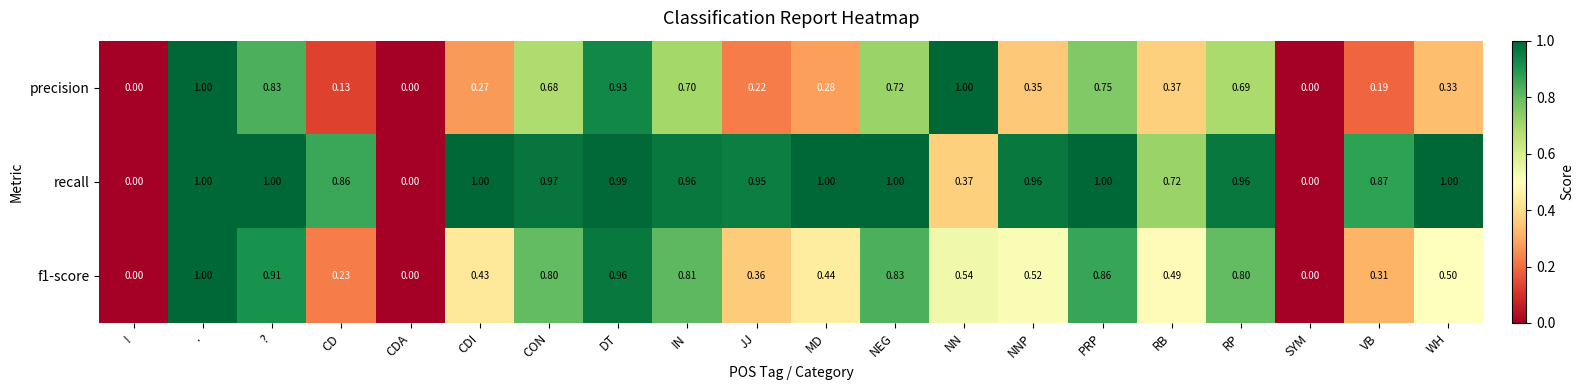

At which category is the sum across all series the highest?

.